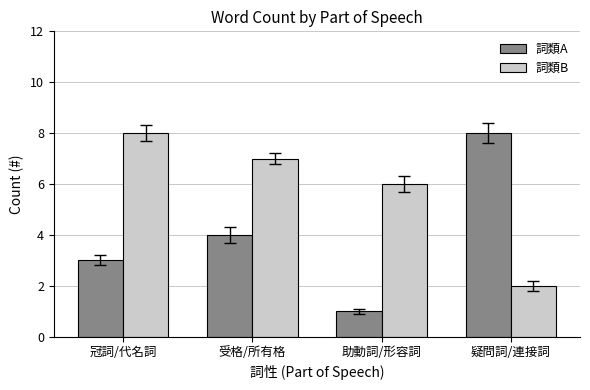

Count the number of data series in this chart.

2